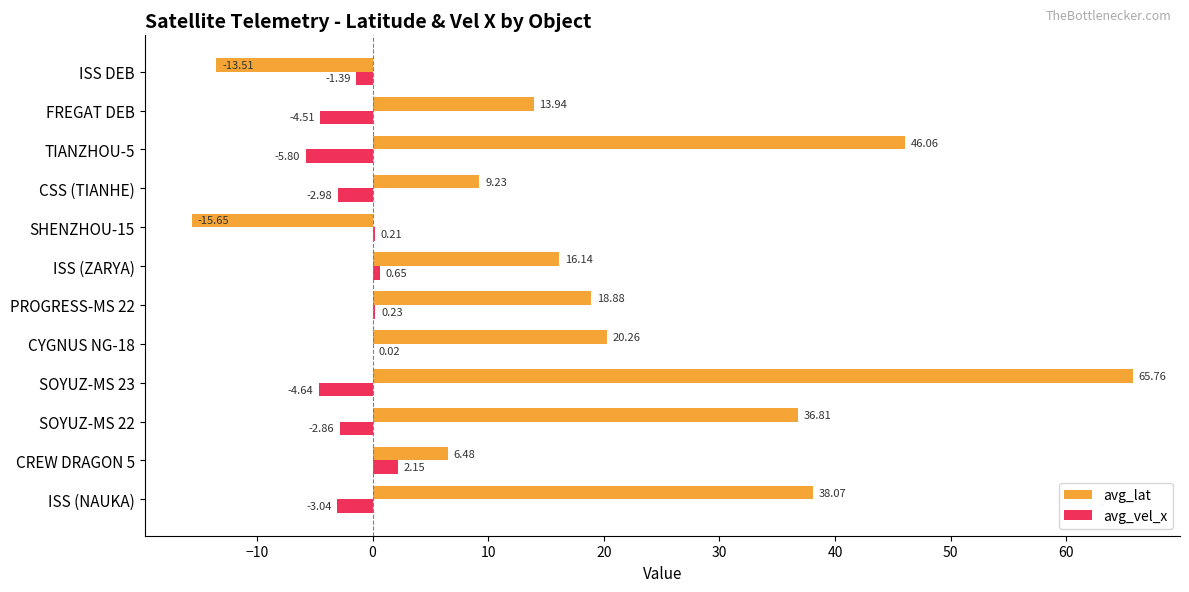

What are all the series names shown in the legend?

avg_lat, avg_vel_x